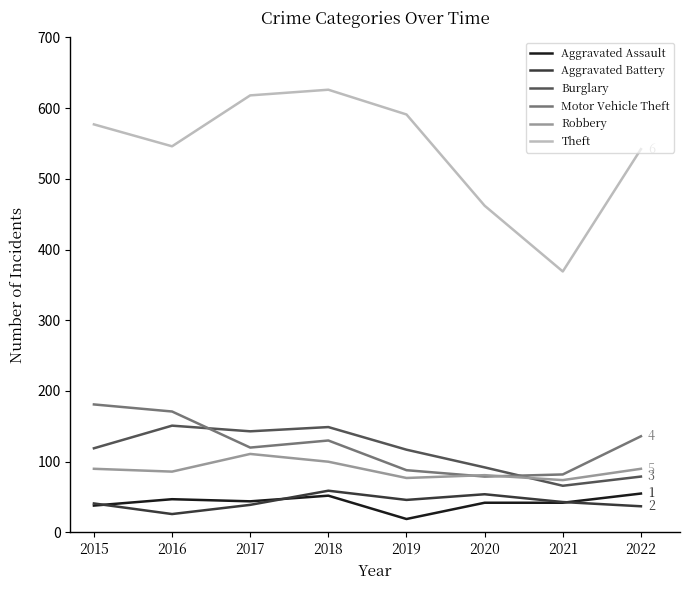

The value of Theft at 2019 is 591. True or false?

True